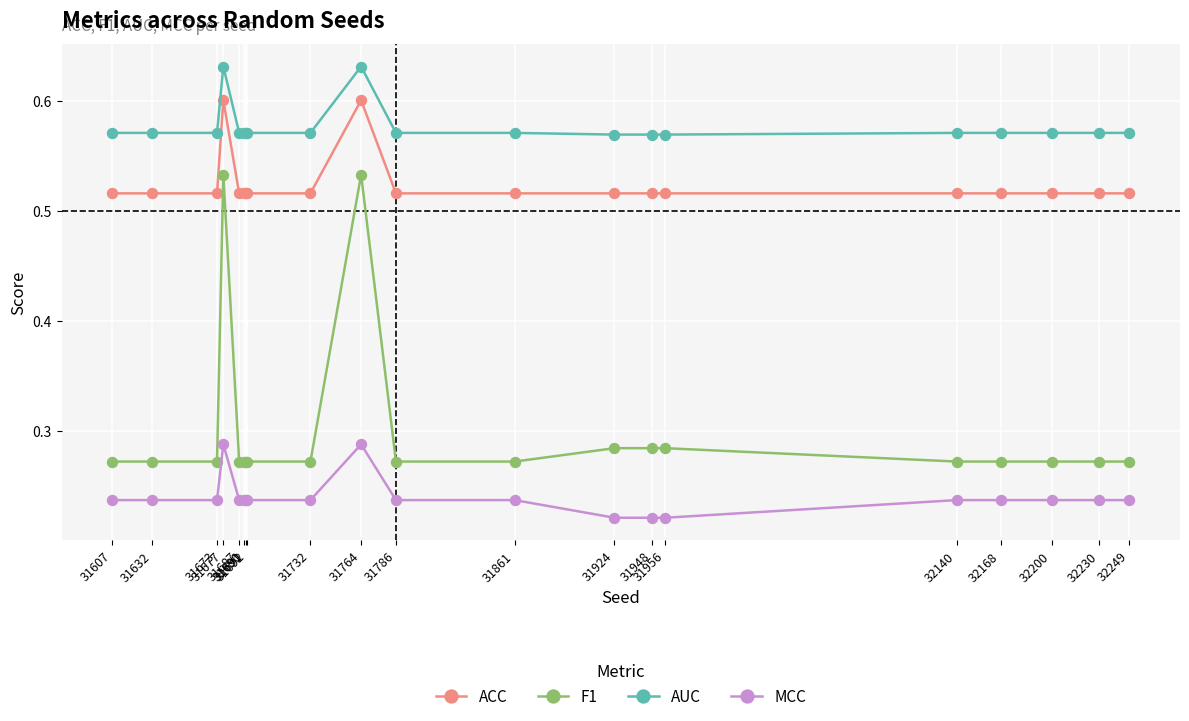

List the series in order of their peak value, highest first.

AUC, ACC, F1, MCC